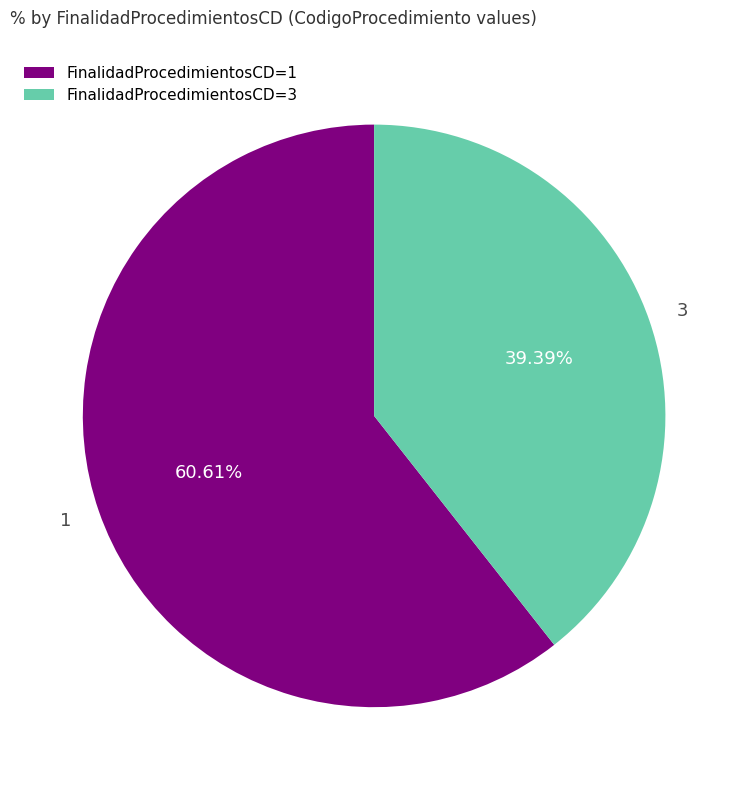

Approximately how many times larger is the value at FinalidadProcedimientosCD=3 compared to FinalidadProcedimientosCD=1?

0.6